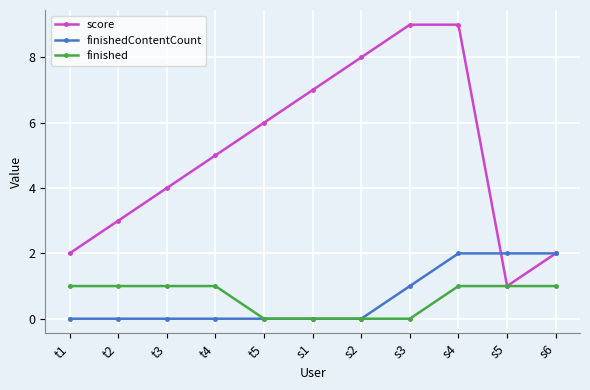

The score series shows 11 at s1. True or false?

False